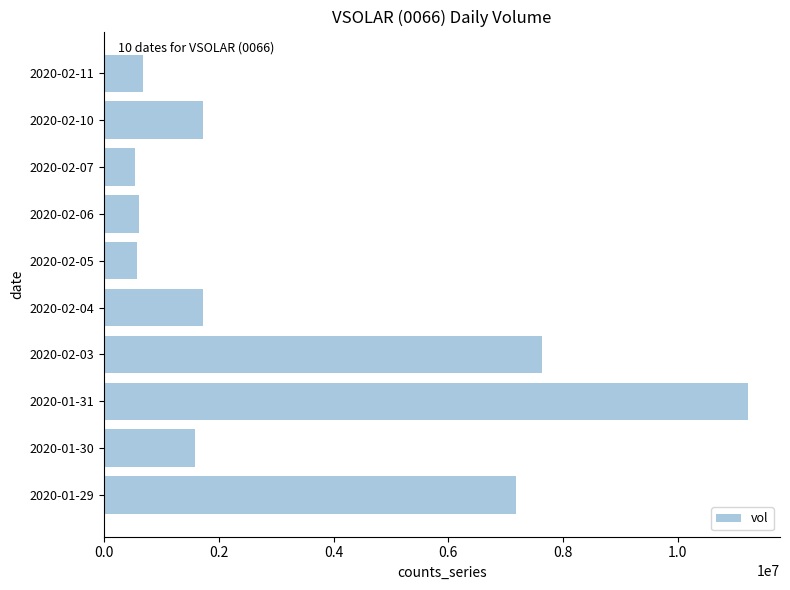

At which category does the chart reach its peak across all series?

2020-01-31